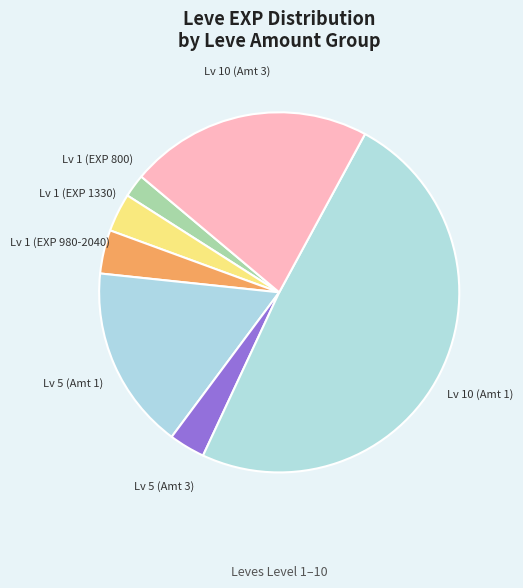

Is it true that Lv 10 (Amt 3) is 30% of the pie?

False